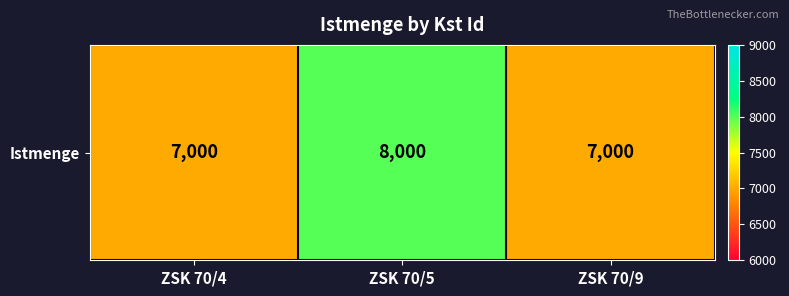

At which category does the chart reach its peak across all series?

ZSK 70/5